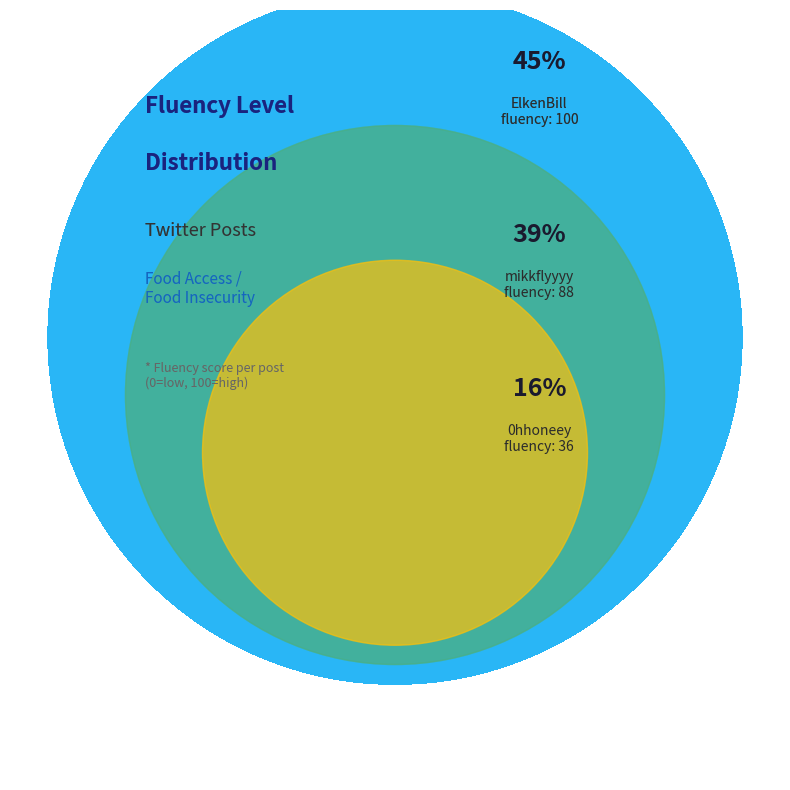

The 0hhoneey slice represents 16% of the pie. True or false?

True